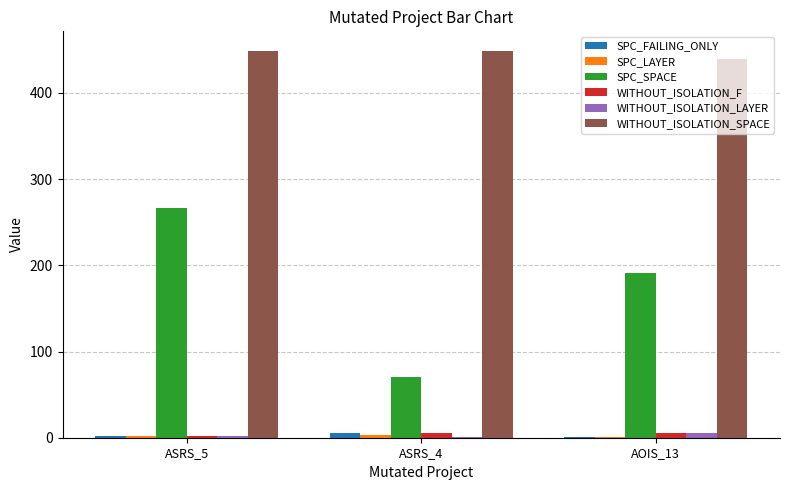

Which series changed the most between ASRS_5 and ASRS_4?

SPC_SPACE